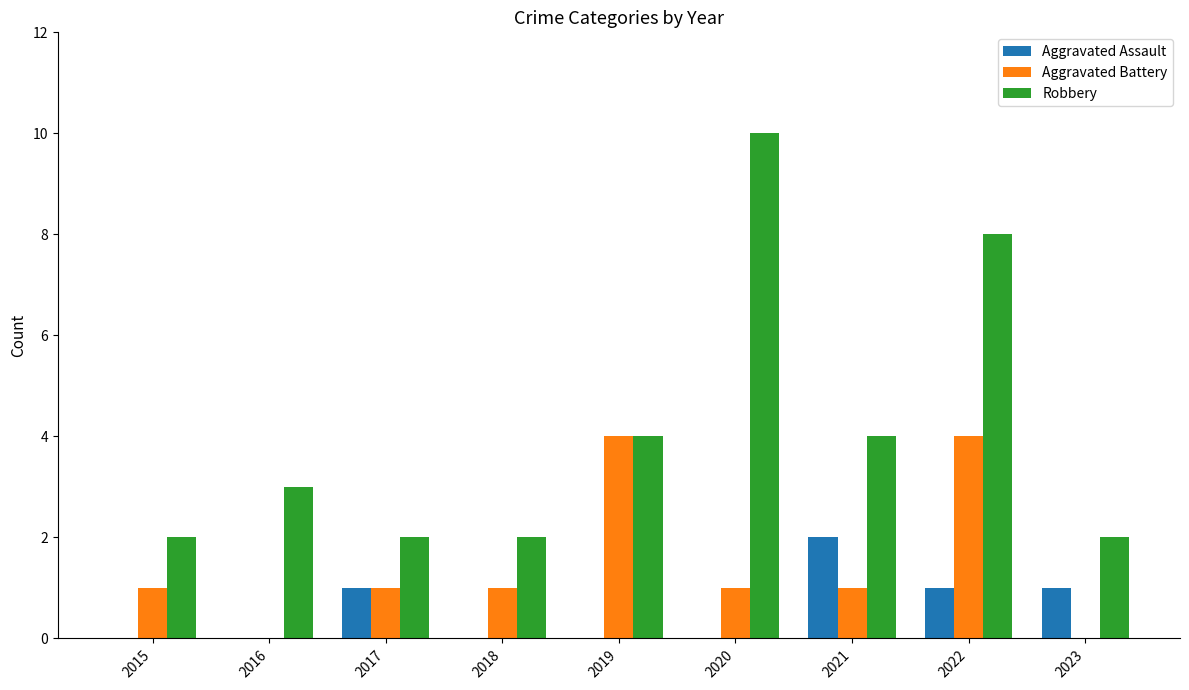

What is the sum of the Aggravated Battery values at 2019 and 2020?

5